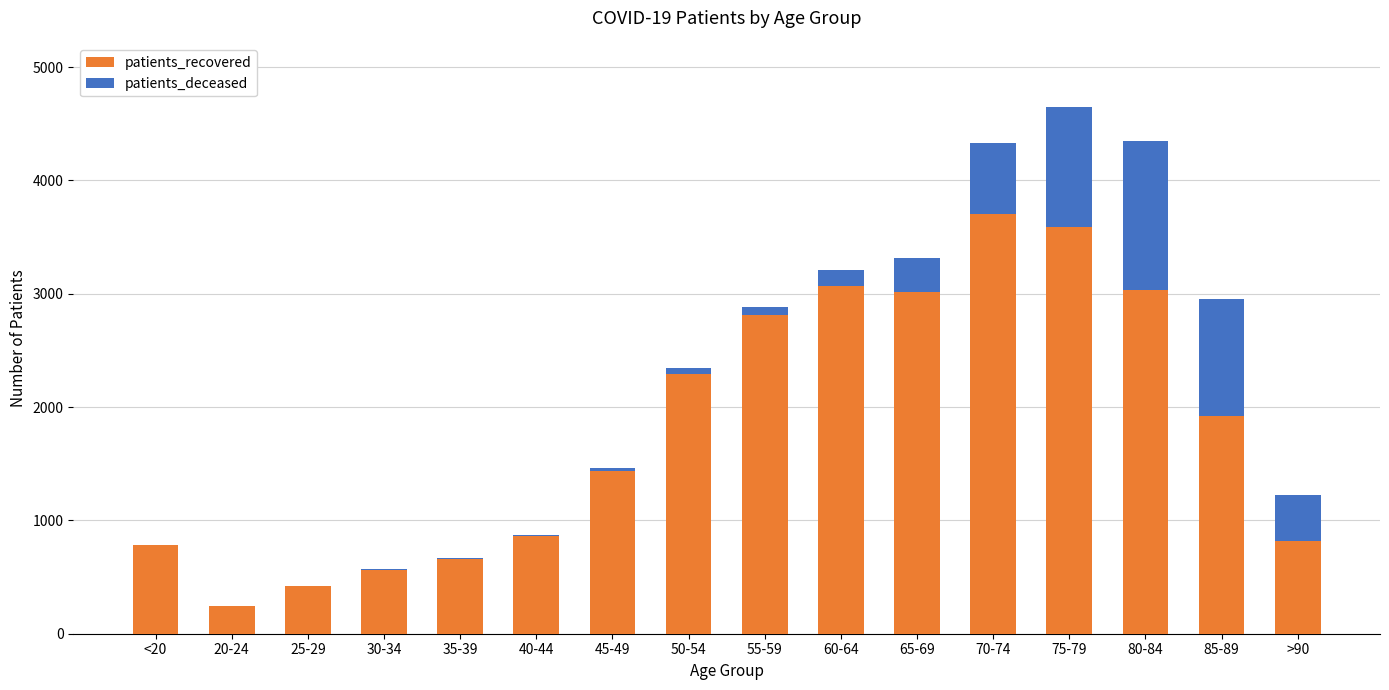

The value of patients_recovered at 35-39 is 661. True or false?

True